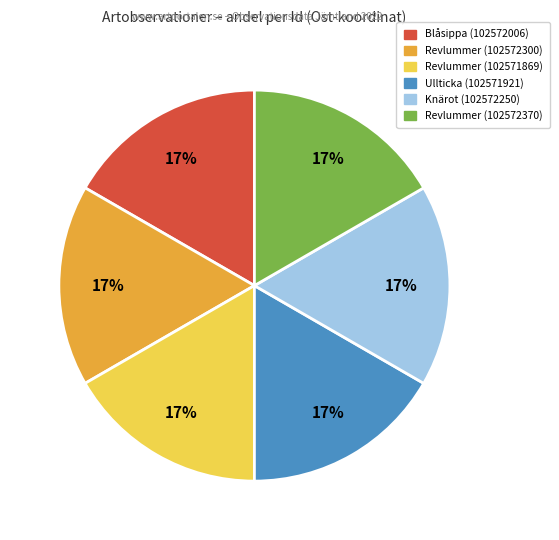

Combined, do Revlummer (102572300) and Revlummer (102572370) account for over 50%?

No